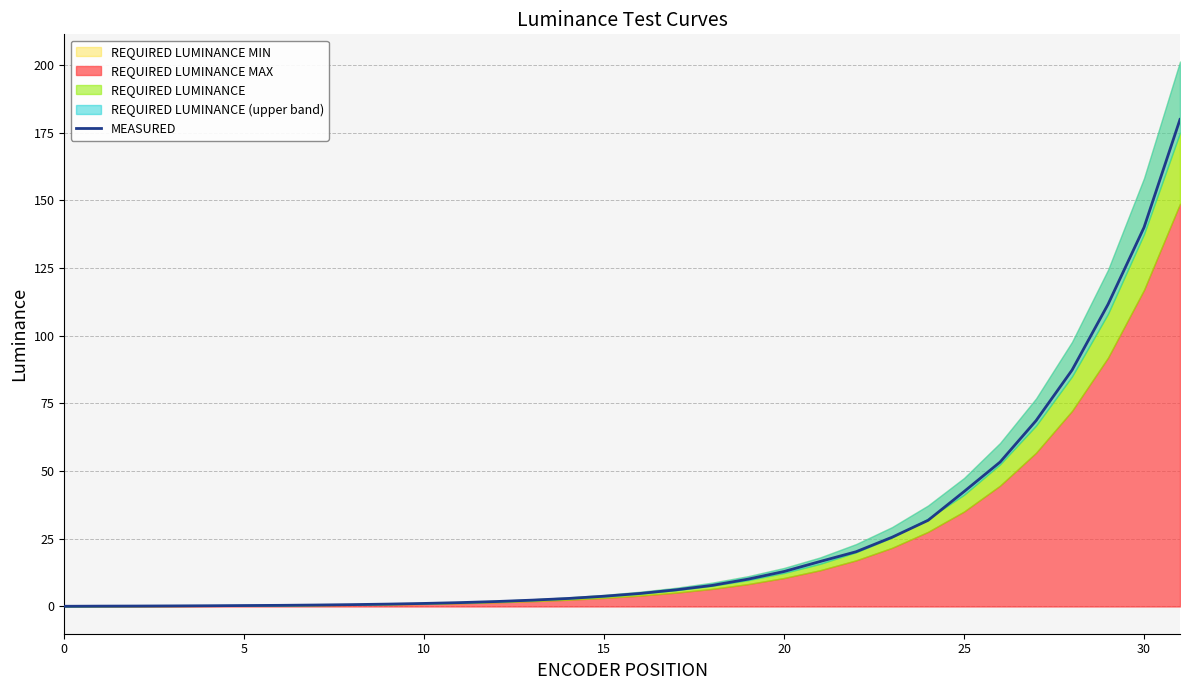

What is the minimum value shown in the chart?

0.1